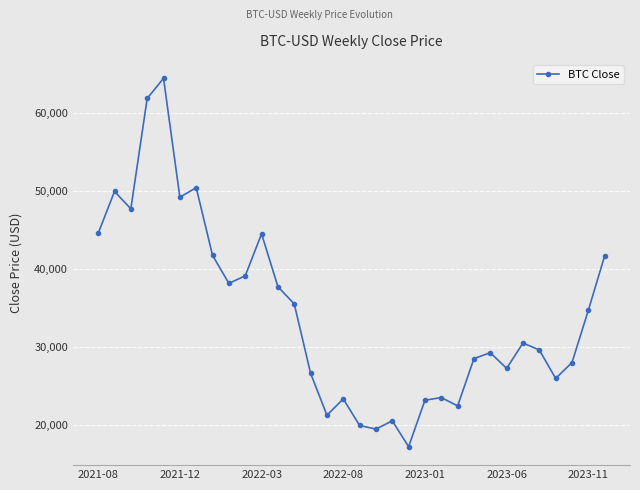

What is the average value?

34288.5